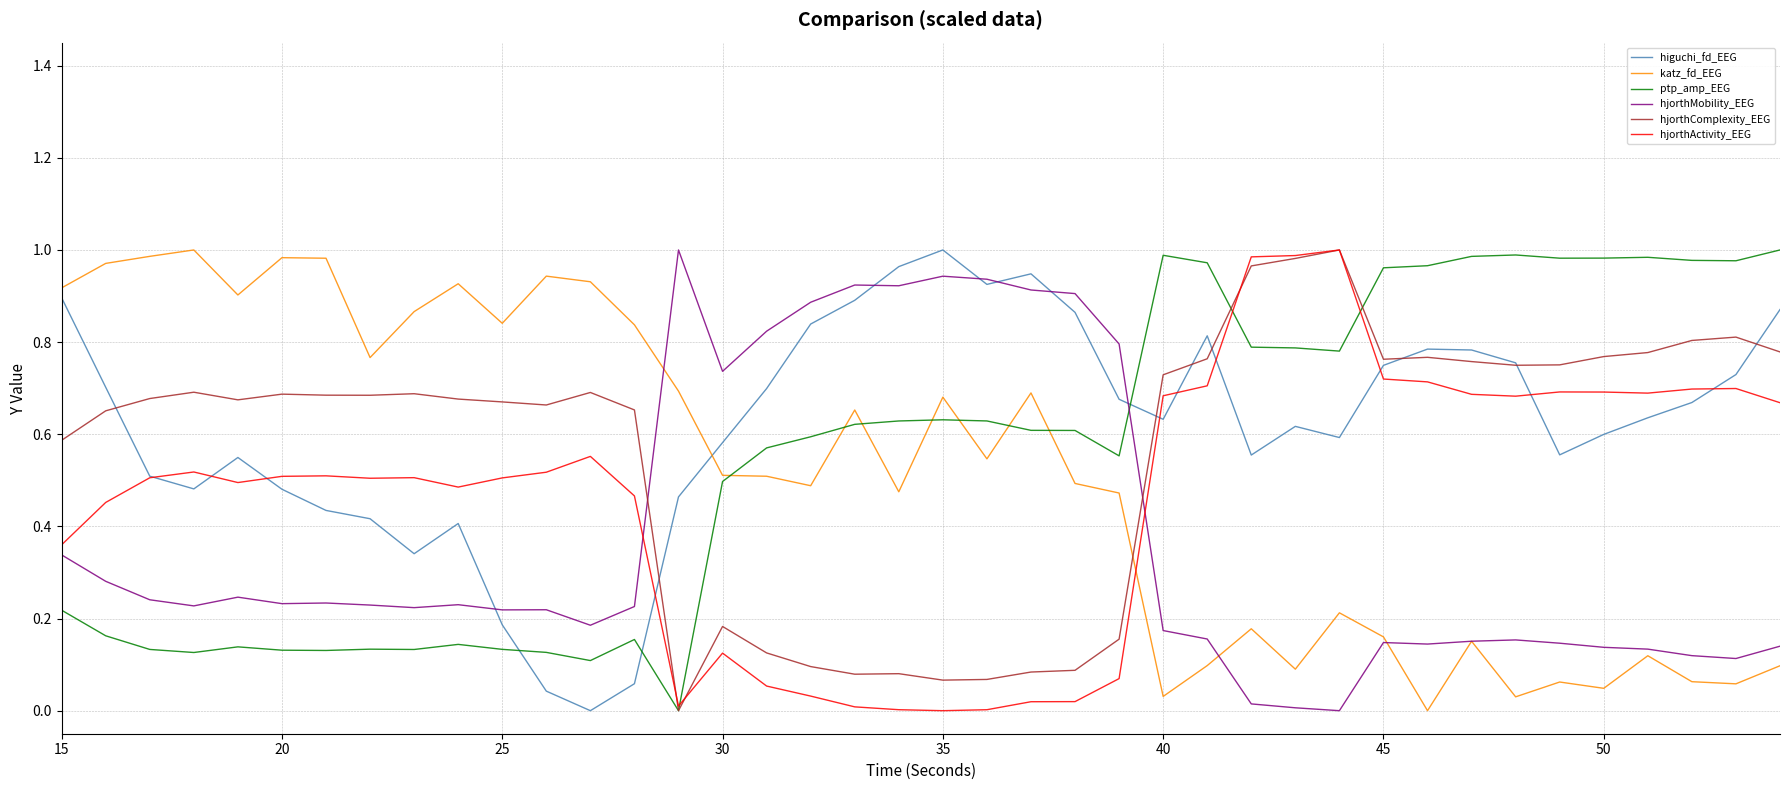

True or false: hjorthActivity_EEG and hjorthMobility_EEG intersect in this chart.

True